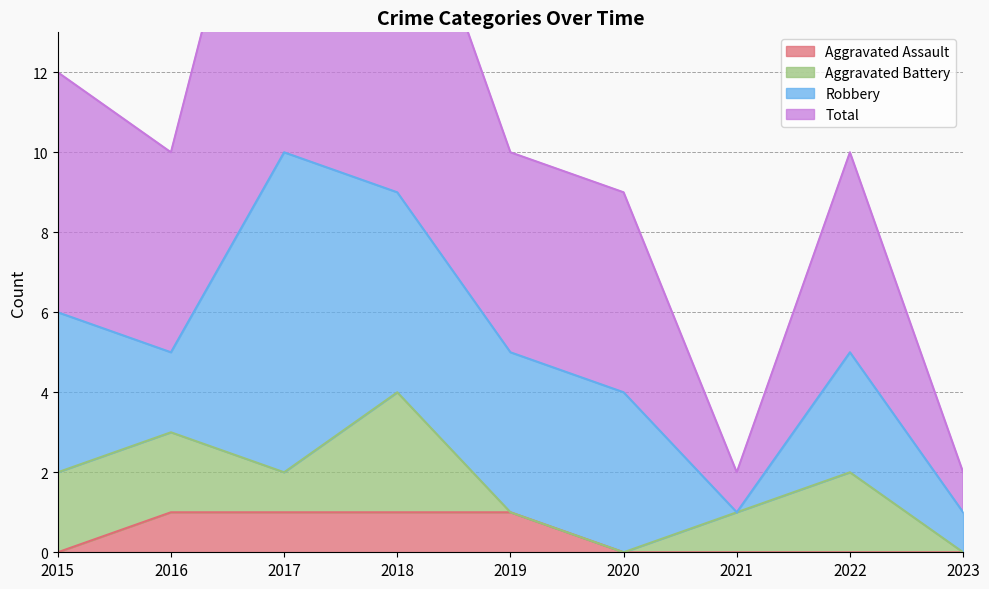

What is the difference between the maximum and second lowest values in the Total series?

19